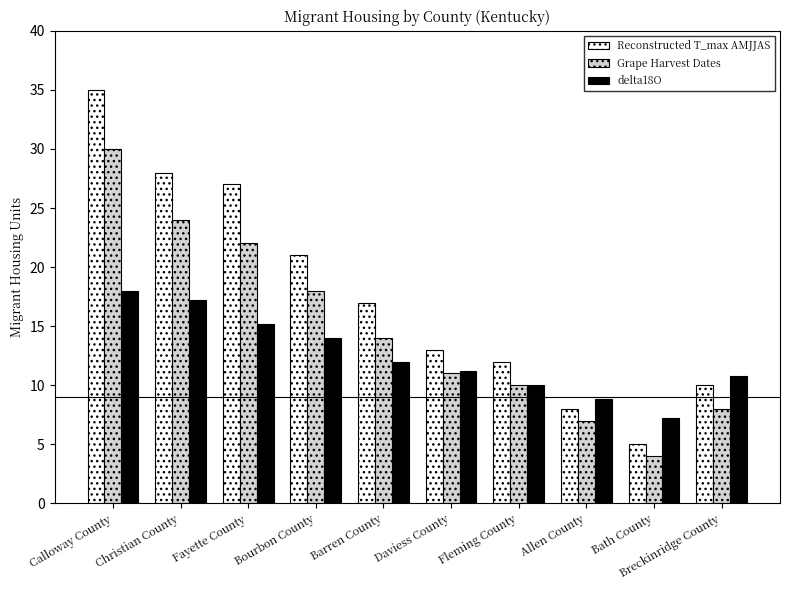

Is it true that delta18O equals 10.8 at Breckinridge County?

True